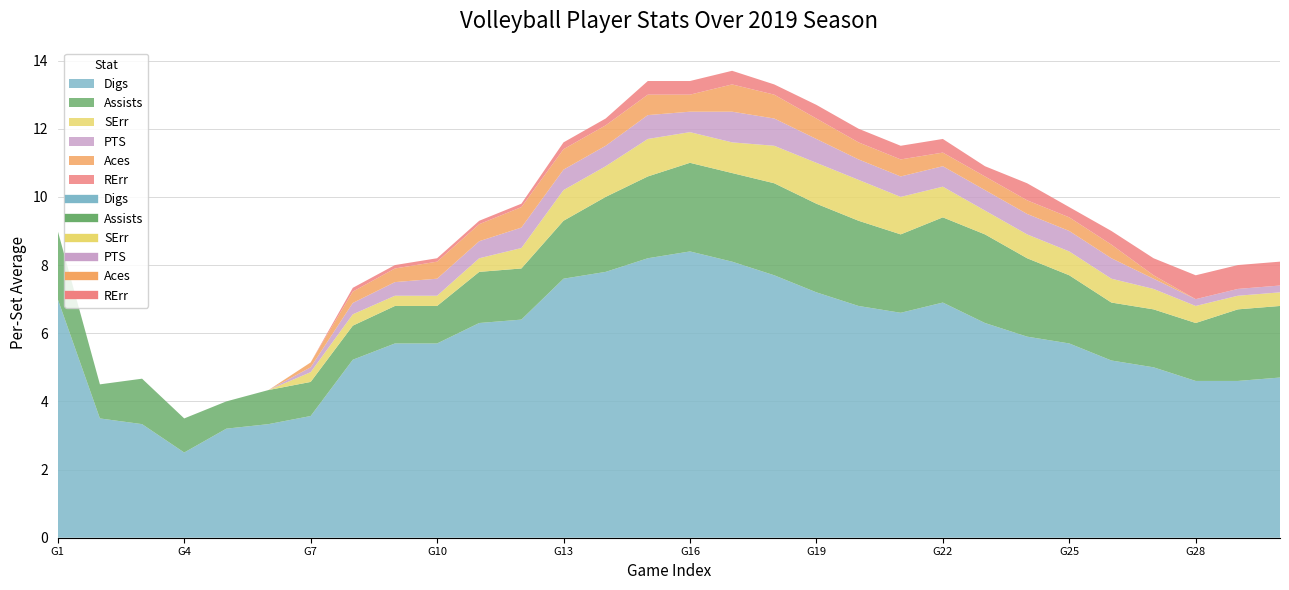

What is the highest value of the Digs series?

8.4